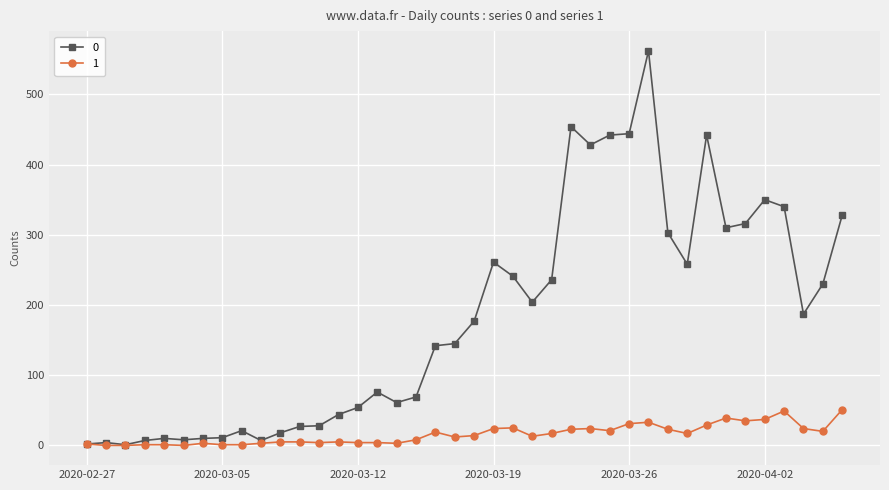

Is this an area chart (filled region under the line)?

No